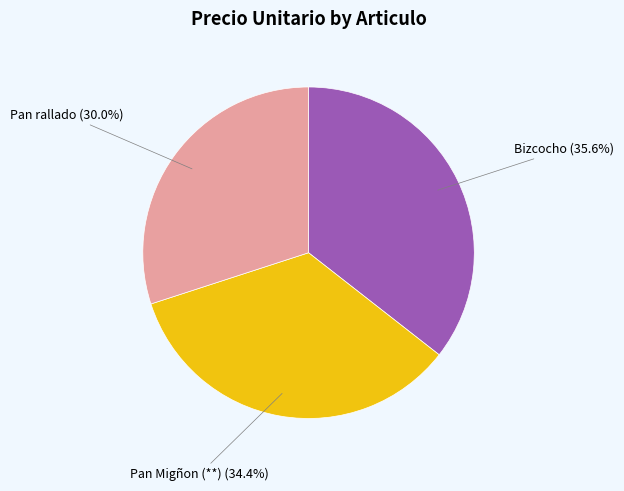

What is the smallest slice in the pie chart?

Pan rallado